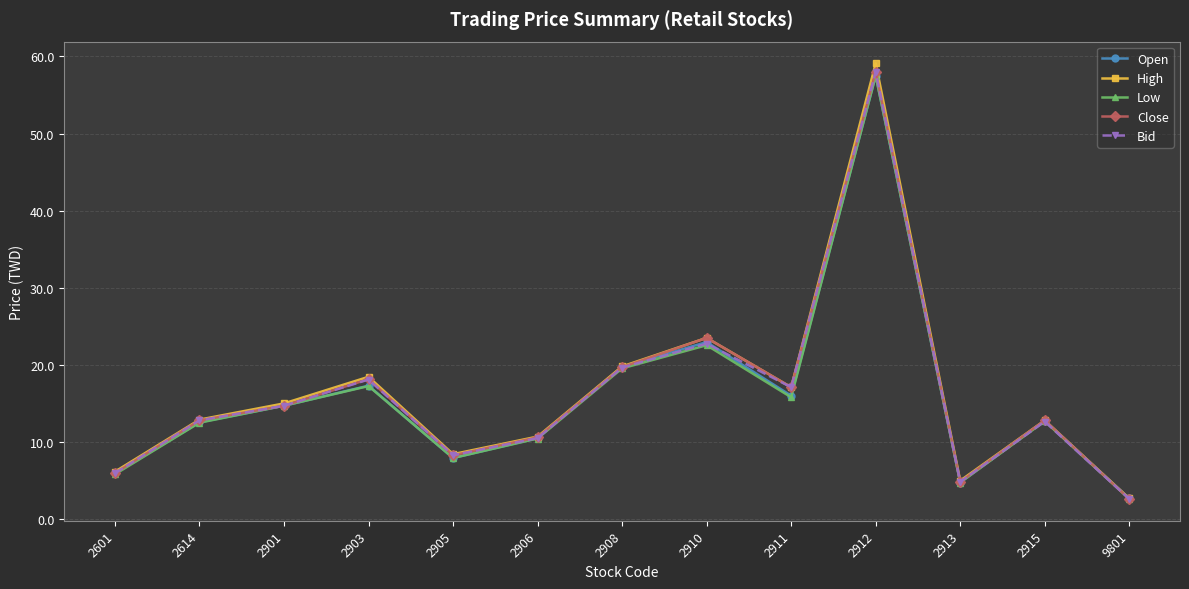

Is the value of Close at 2915 greater than the value of High at 2901?

No